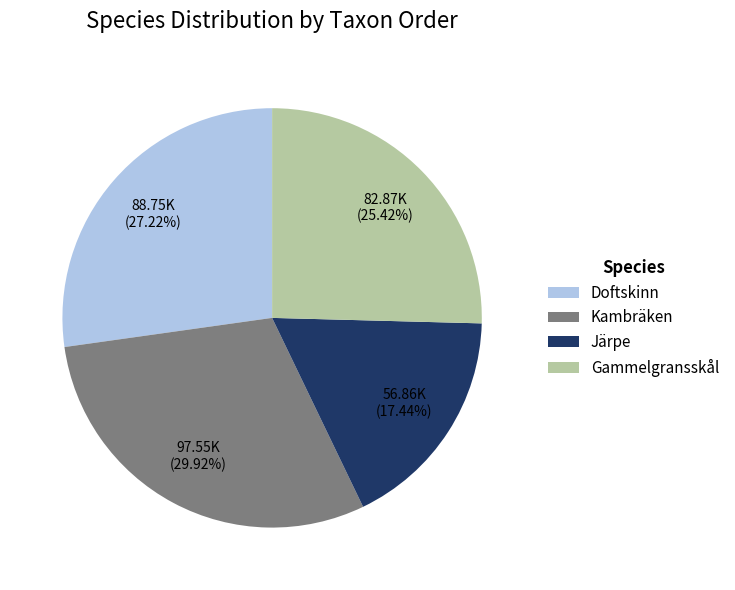

Rank the categories by value from lowest to highest.

Järpe, Gammelgransskål, Doftskinn, Kambräken